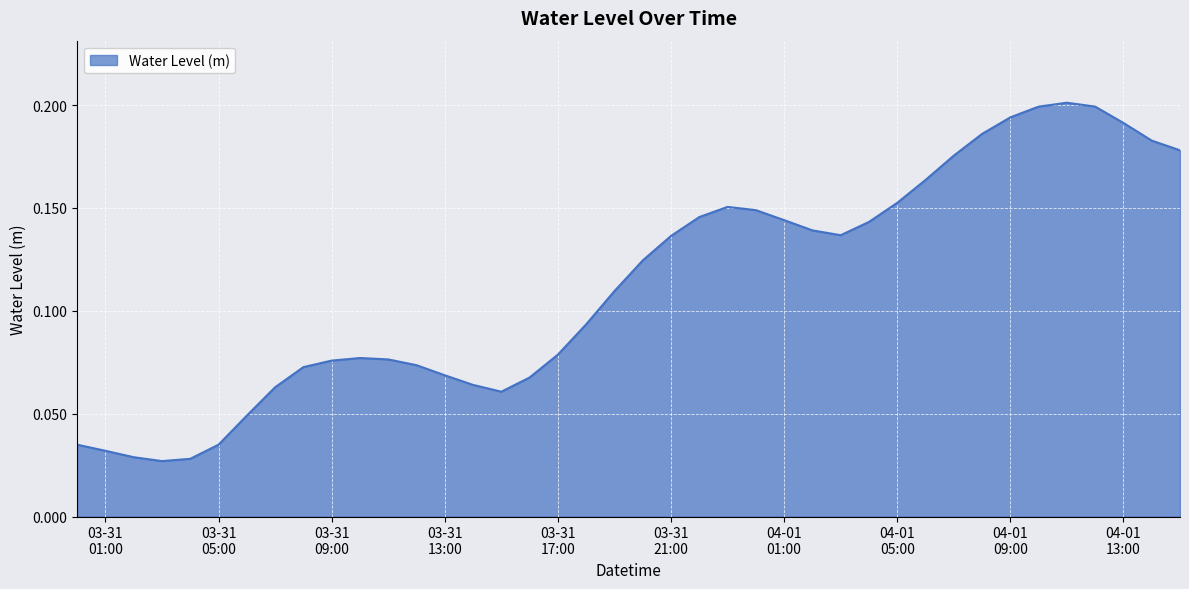

How many lines are shown in the chart?

1